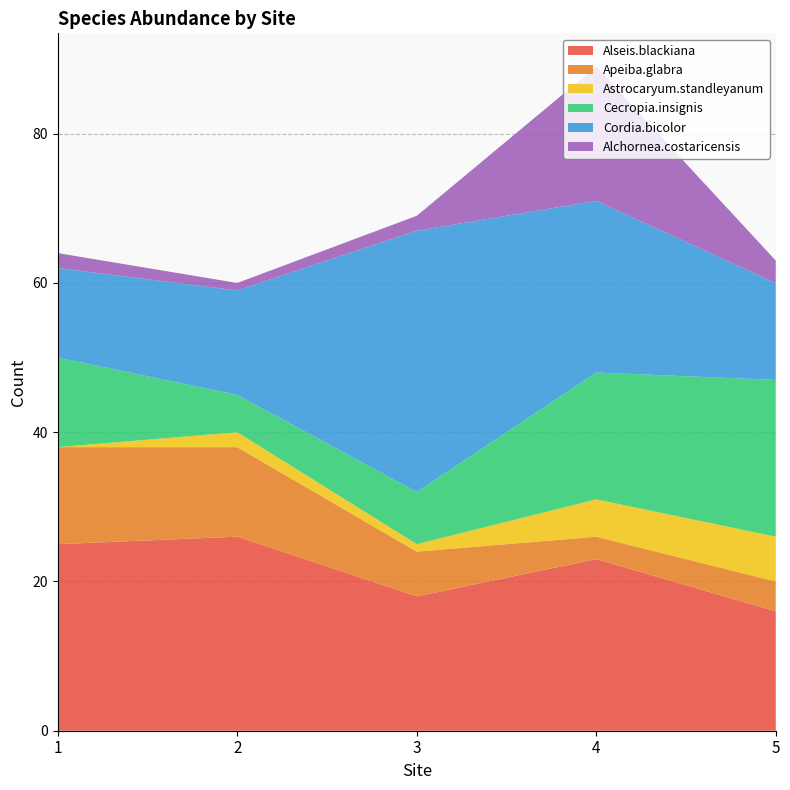

Reading left to right, extract all data points from this chart.

Alseis.blackiana: 25	26	18	23	16
Apeiba.glabra: 13	12	6	3	4
Astrocaryum.standleyanum: 0	2	1	5	6
Cecropia.insignis: 12	5	7	17	21
Cordia.bicolor: 12	14	35	23	13
Alchornea.costaricensis: 2	1	2	18	3